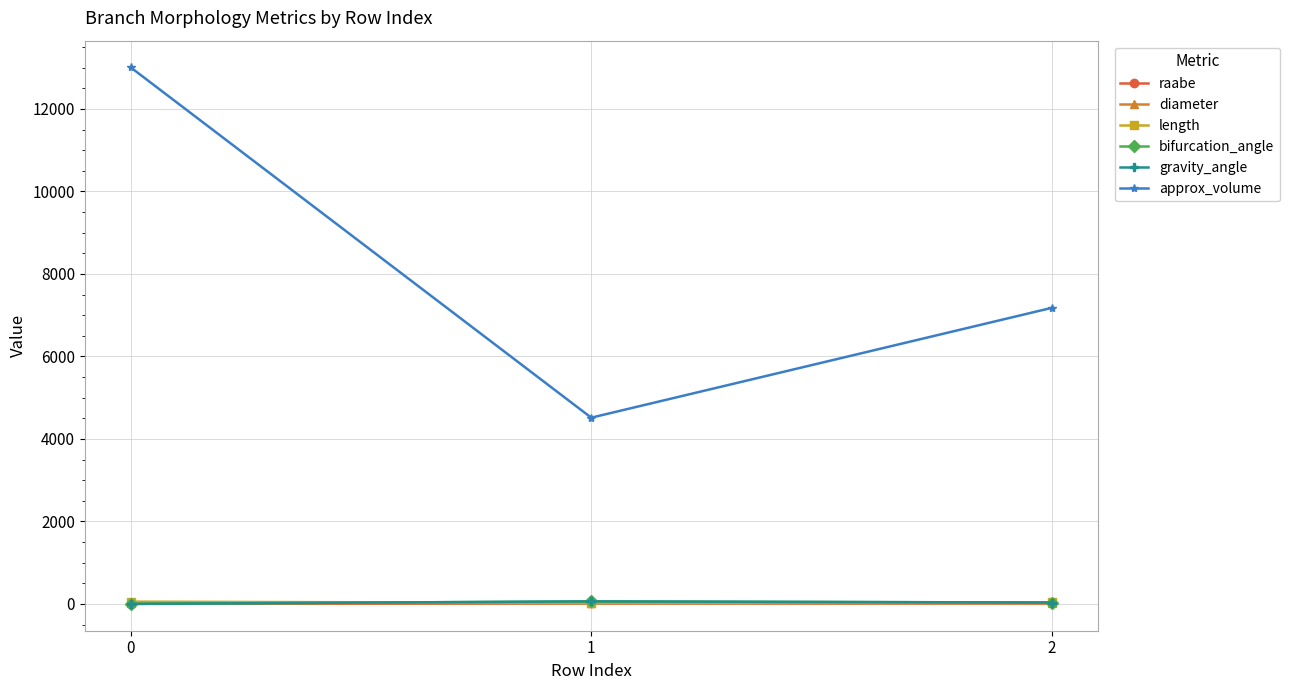

What is the average value of the bifurcation_angle series?

31.4